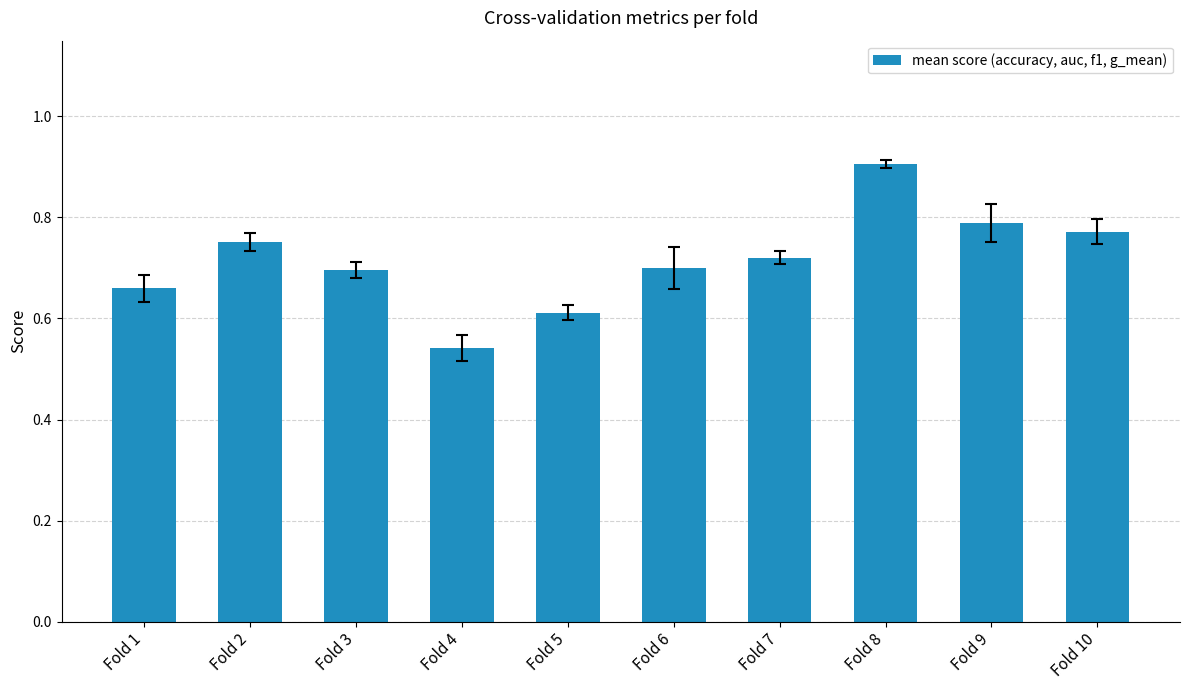

Which label corresponds to the largest value in the chart?

Fold 8